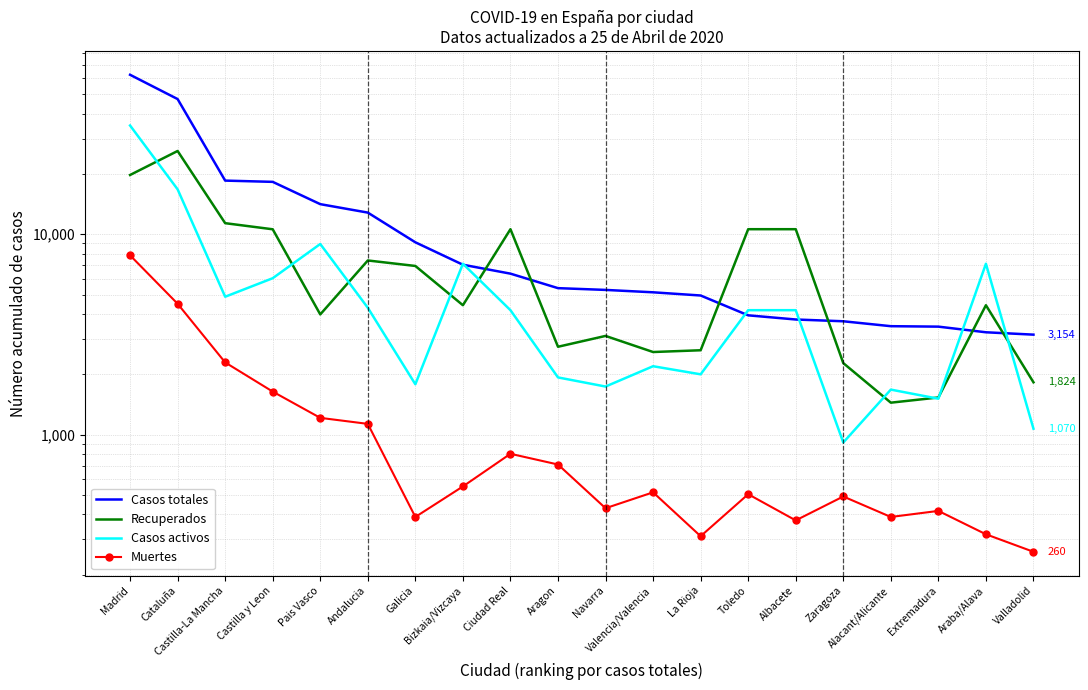

Is the value of Recuperados at Madrid greater than the value of Casos totales at Pais Vasco?

Yes